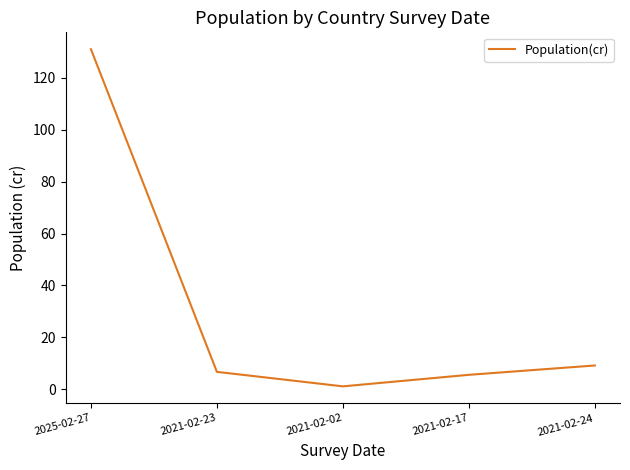

Where is the data nearest to the value 66?

2021-02-24